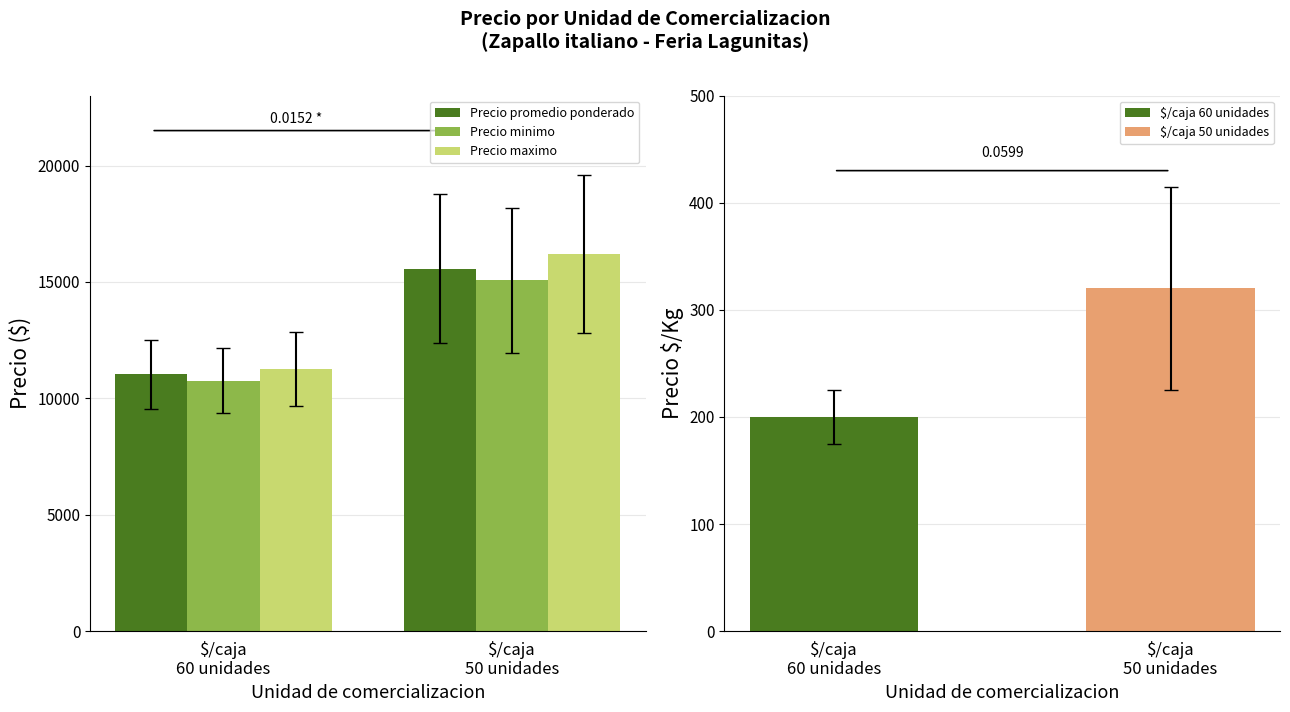

Rank the categories by Precio maximo value from lowest to highest.

$/caja
60 unidades, $/caja
50 unidades